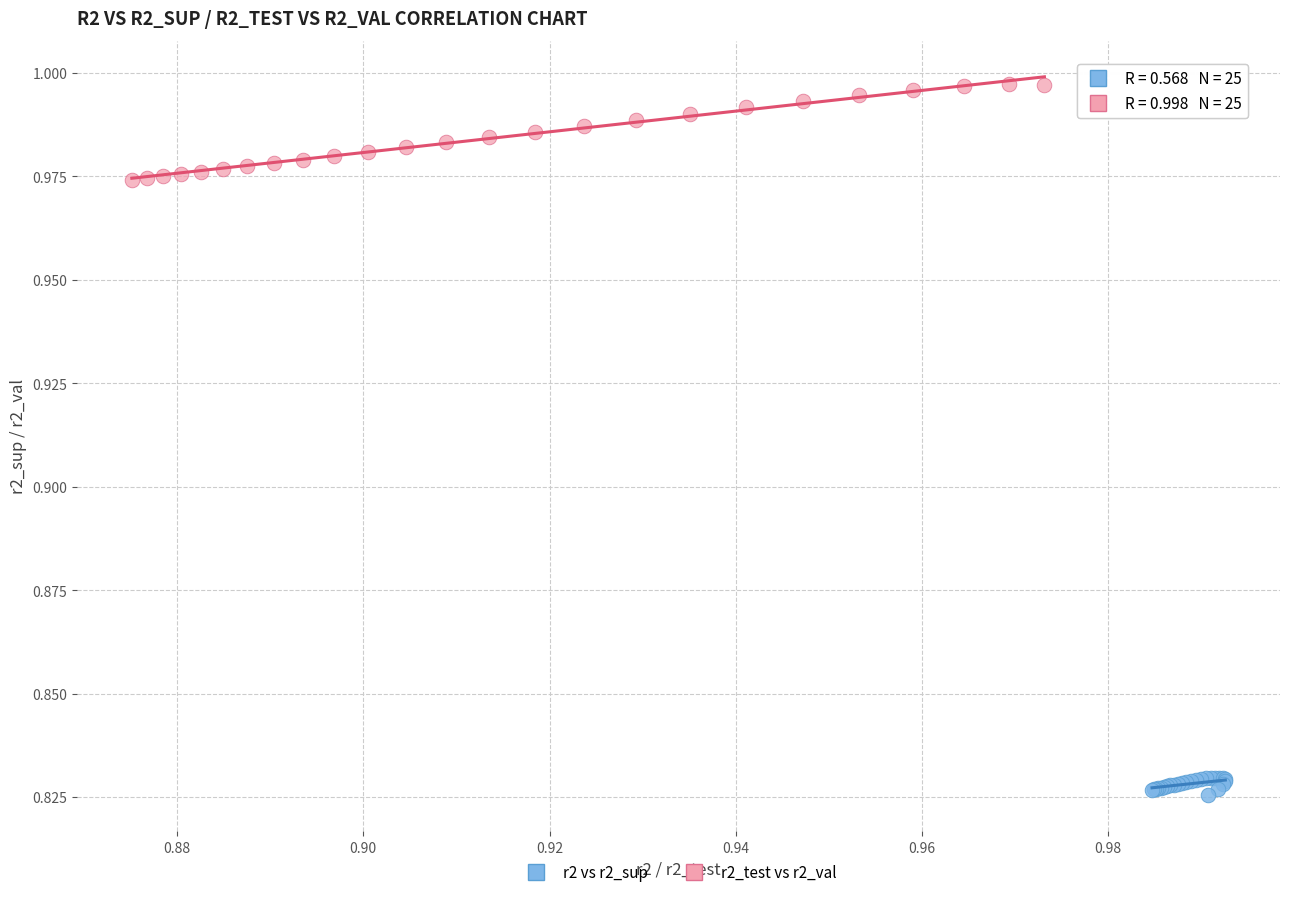

Which series has the largest Y range (max minus min)?

r2_test vs r2_val